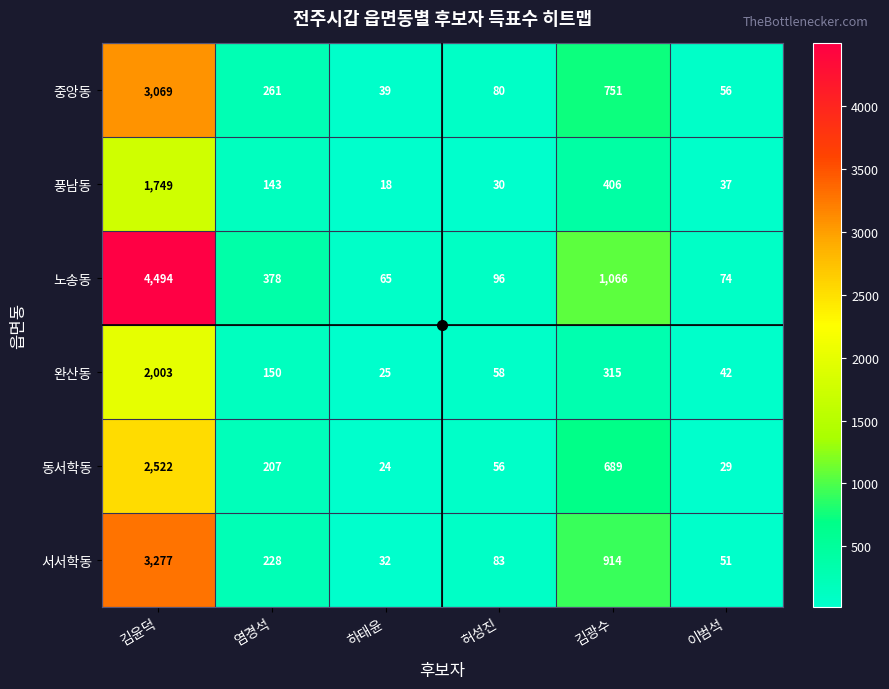

Which label corresponds to the smallest value in the chart?

하태윤